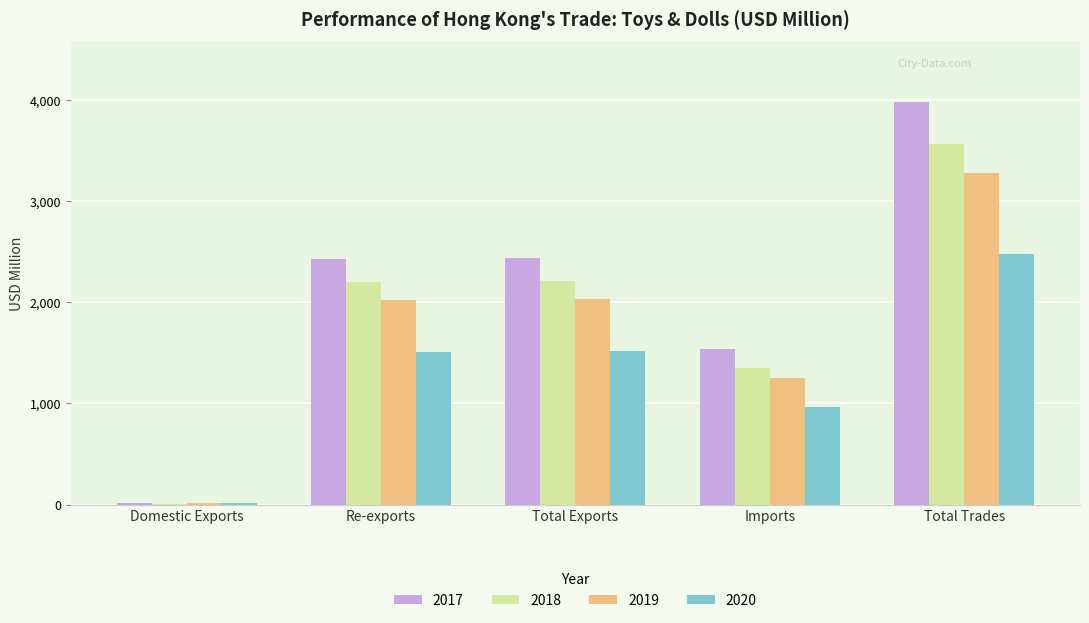

What is the highest value of the 2019 series?

3278.2